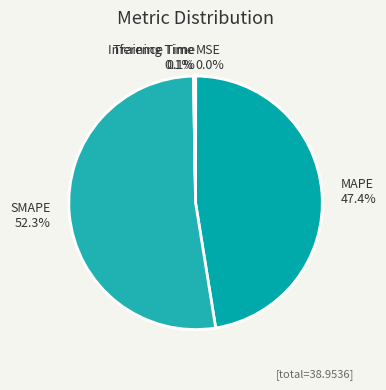

Is SMAPE 52.3% the majority of the pie?

Yes